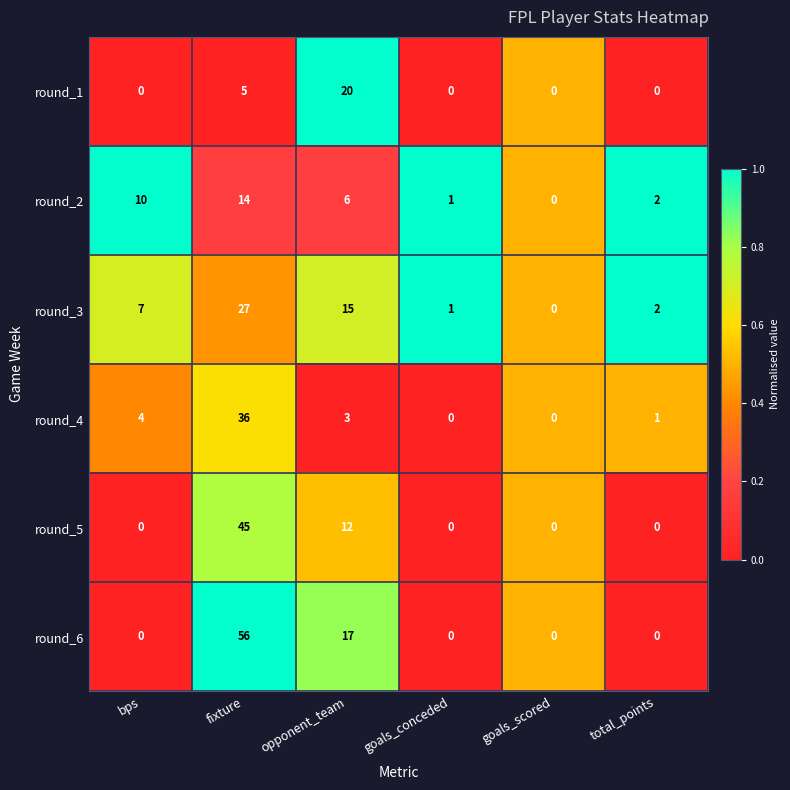

The value of round_6 at fixture is 11. True or false?

False